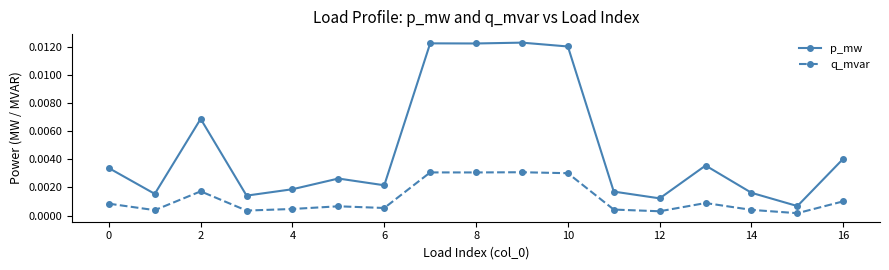

True or false: p_mw has more than 2 interior local peaks.

True